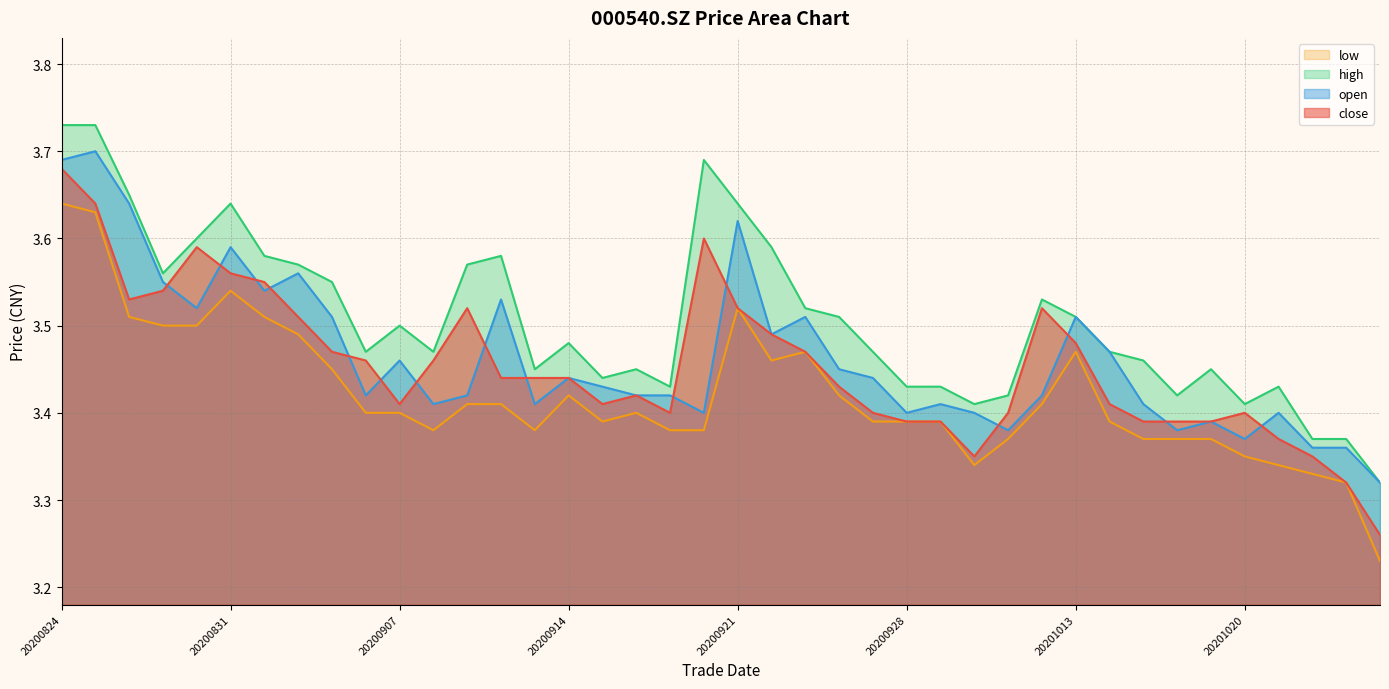

What is the minimum value for low?

3.2